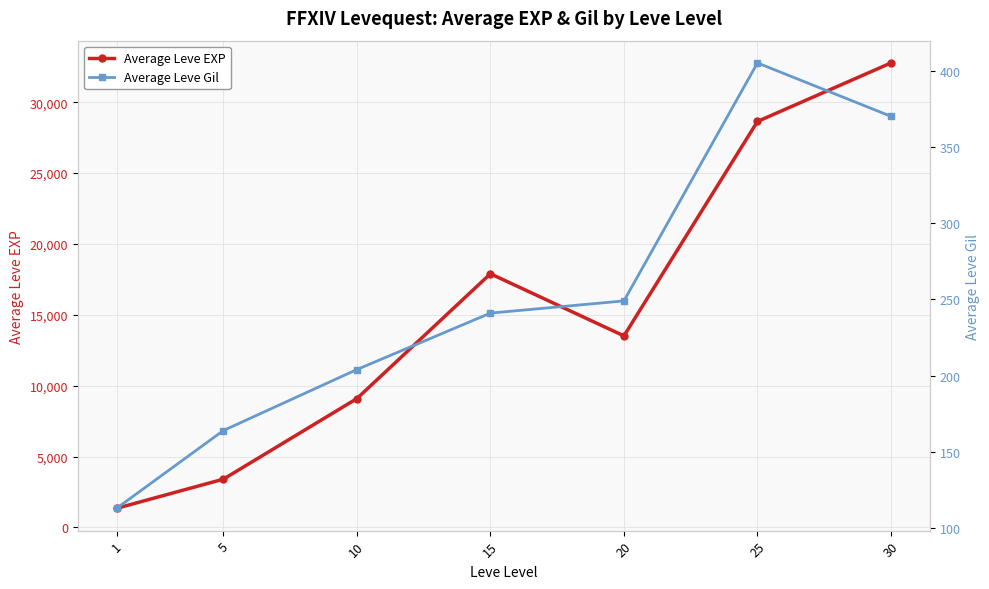

Which category has the lowest value in the Average Leve EXP series?

1